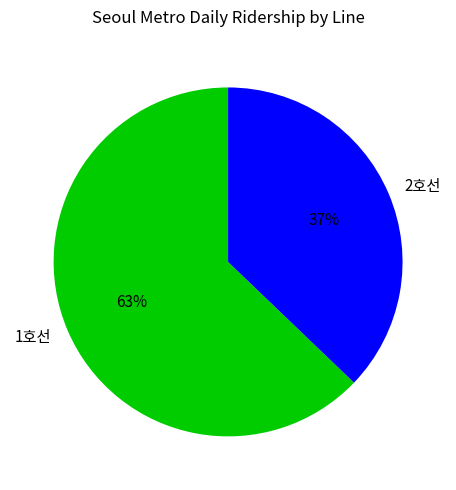

Rank the categories by value from highest to lowest.

1호선, 2호선